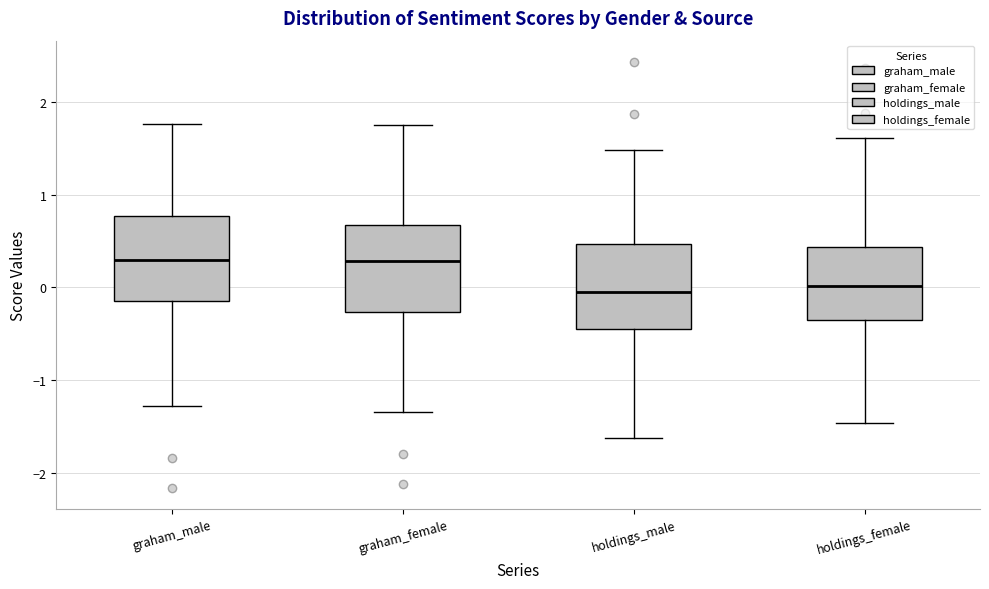

Reading left to right, transcribe this box plot: for each box, give where its median line is, the range the box spans, and where its two whiskers end, as read against the y-axis. The values are not printed on the chart, so give them approximately, as read against the axis.

graham_male: median 0.3, box -0.2 to 0.8, whiskers -1.3 to 1.8
graham_female: median 0.3, box -0.3 to 0.7, whiskers -1.3 to 1.8
holdings_male: median 0.0, box -0.5 to 0.5, whiskers -1.6 to 1.5
holdings_female: median 0.0, box -0.4 to 0.4, whiskers -1.5 to 1.6